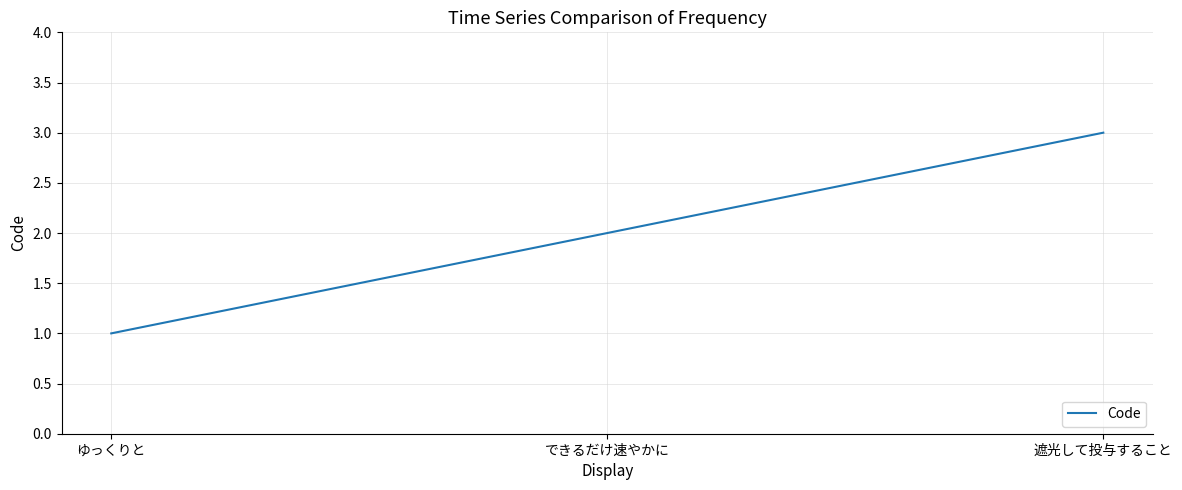

What is the maximum value shown in the chart?

3